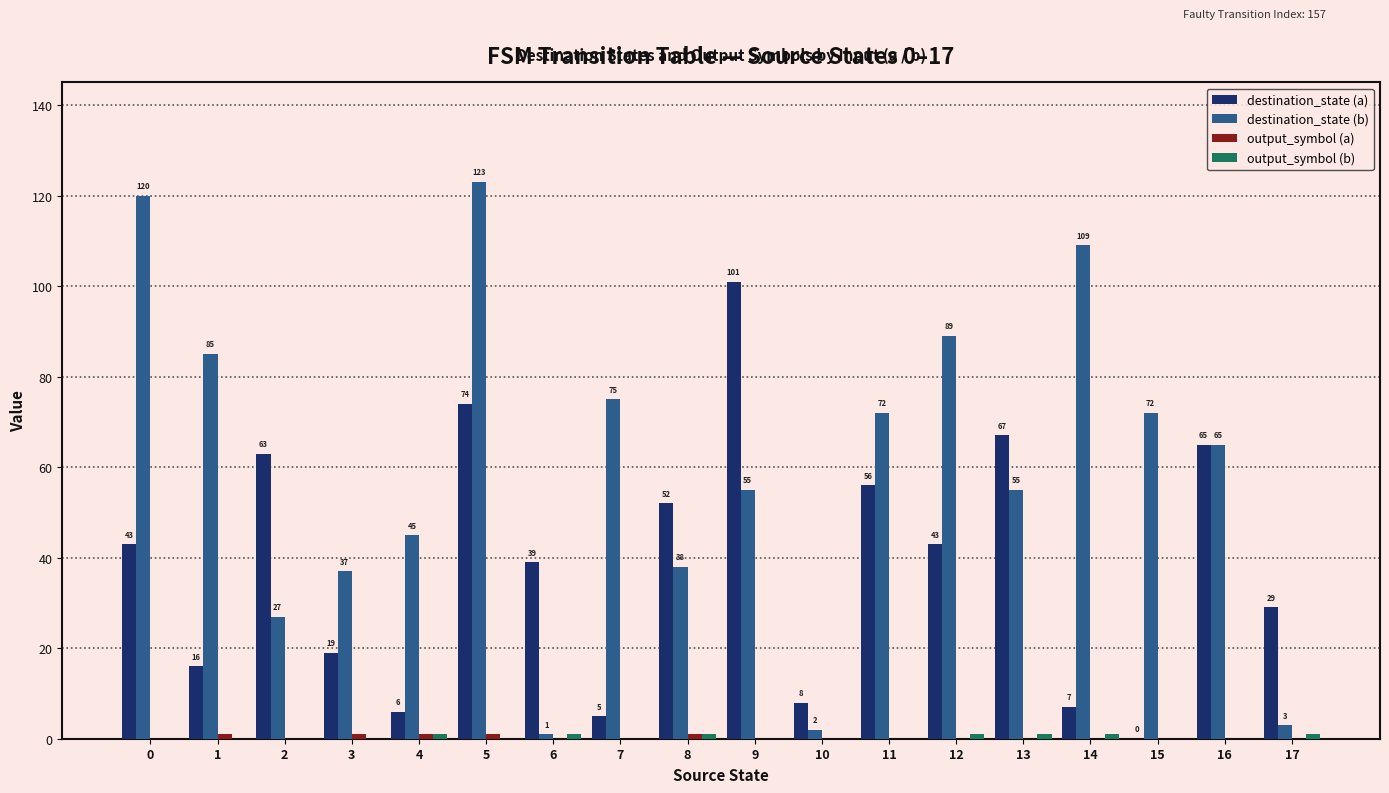

What is the maximum value for destination_state (a)?

101